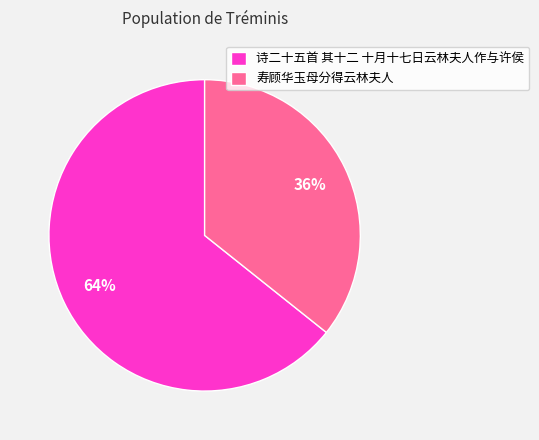

To the nearest percent, what is the combined percentage of 寿顾华玉母分得云林夫人 and 诗二十五首 其十二 十月十七日云林夫人作与许侯?

100%